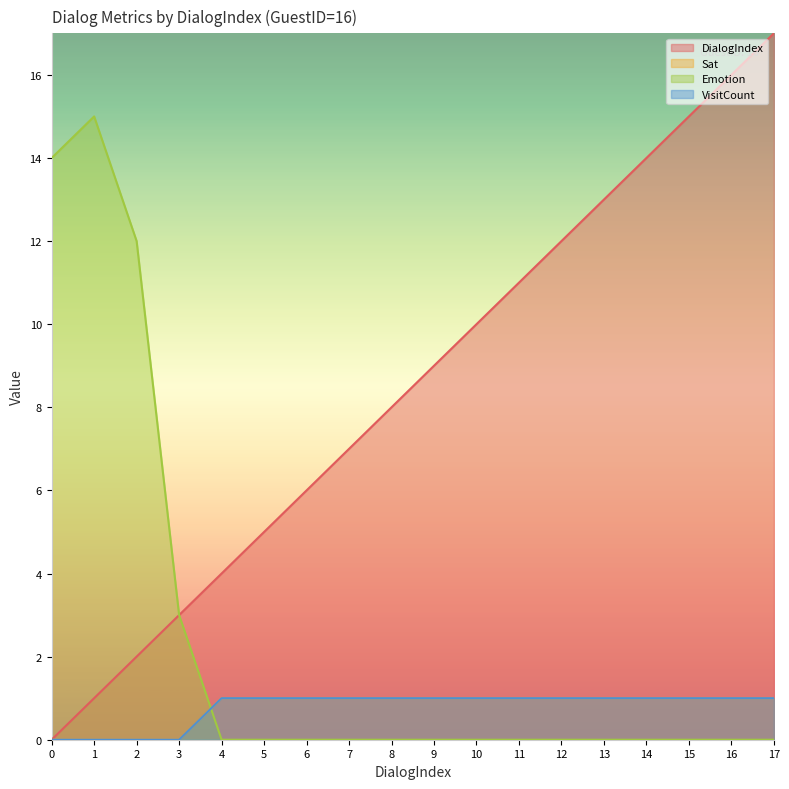

Between 15 and 16, which is larger?

16